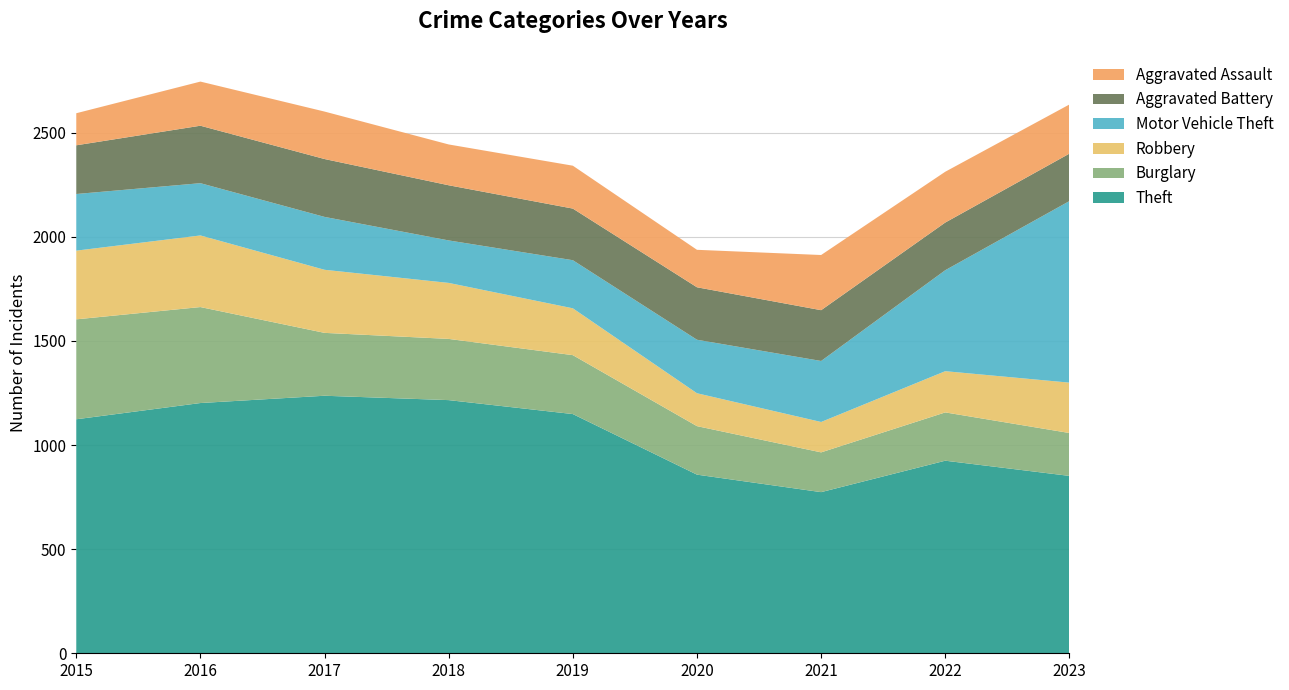

Reading left to right, what are all the values shown in this chart?

Theft: 1124	1202	1237	1216	1149	858	774	925	852
Burglary: 480	461	302	294	283	233	191	232	206
Robbery: 330	344	303	269	225	158	146	198	242
Motor Vehicle Theft: 272	251	254	204	231	257	293	485	872
Aggravated Battery: 234	276	278	265	248	252	244	229	228
Aggravated Assault: 154	212	228	196	206	180	265	244	236